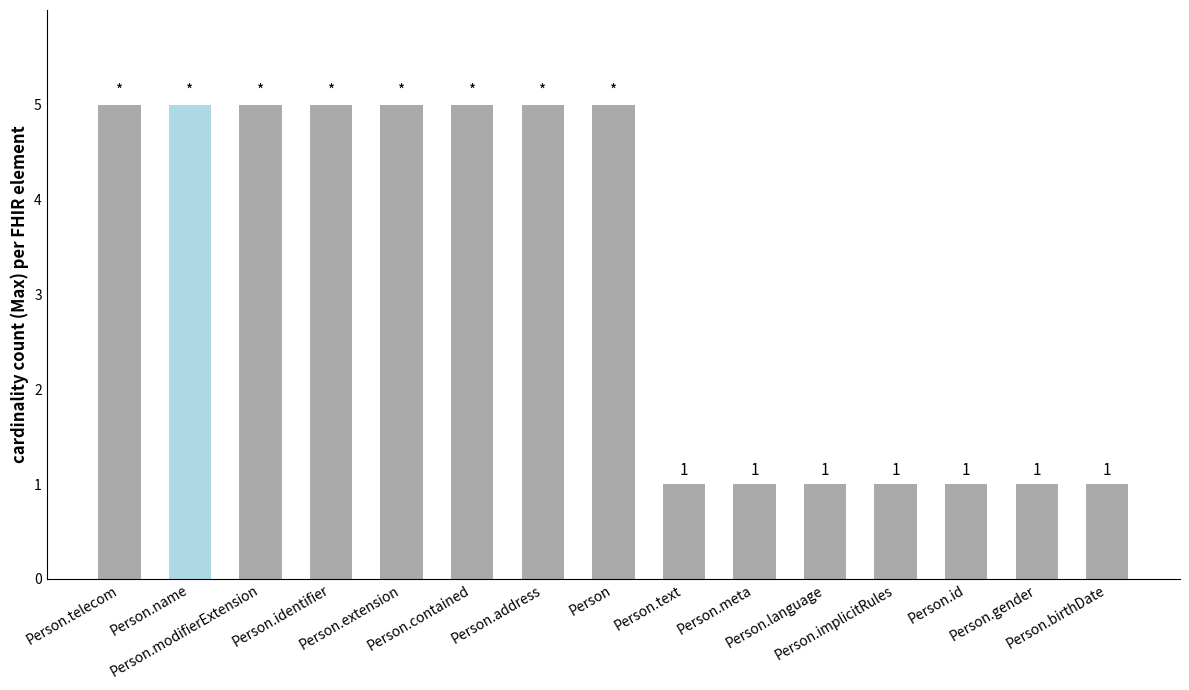

What is the difference between the maximum and minimum values?

4